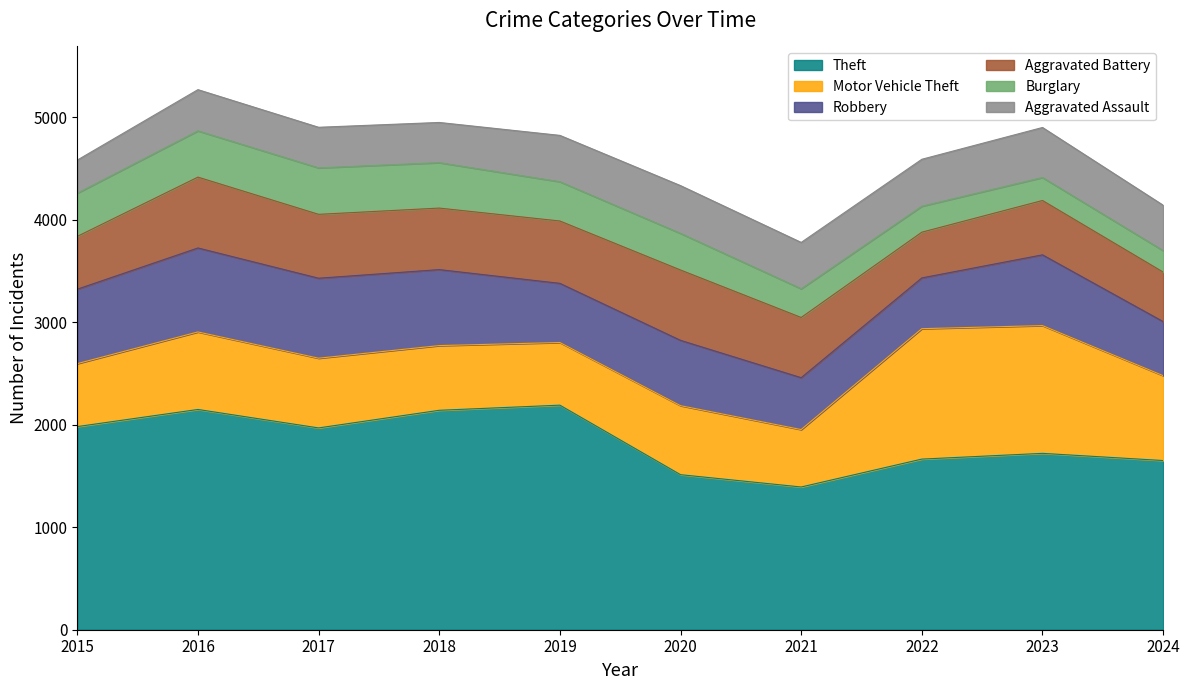

What is the sum of all Burglary values?

3474